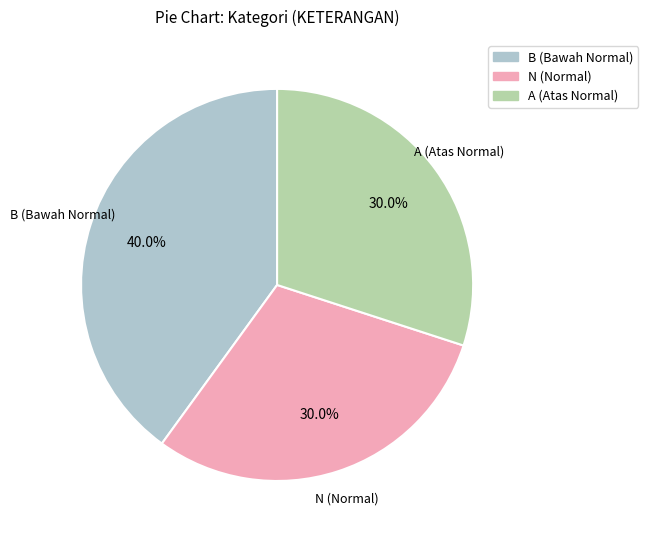

What percentage is the A (Atas Normal) slice, to the nearest percent?

30%